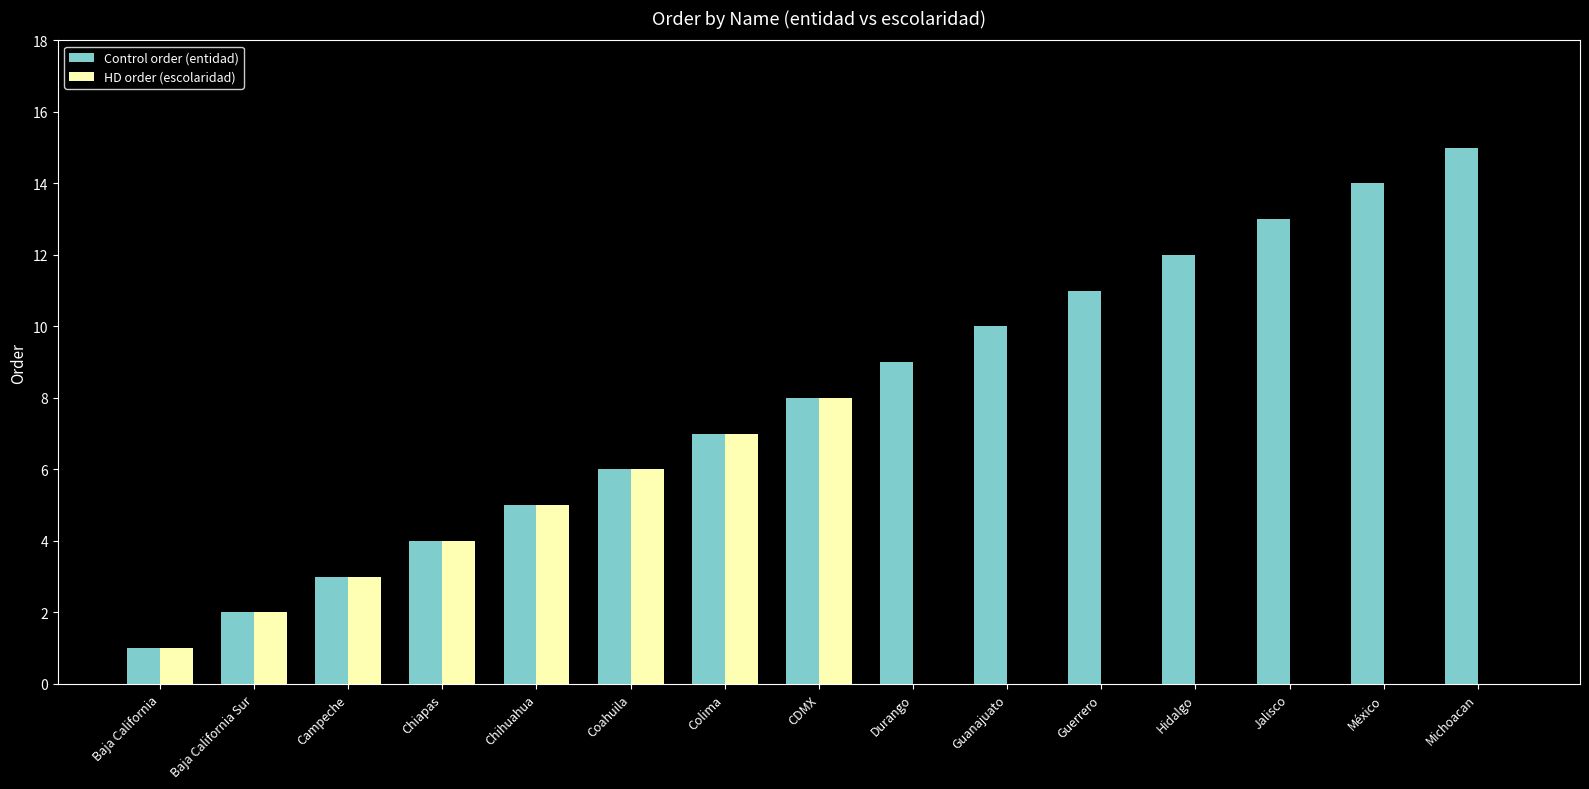

At which category is the sum across all series the highest?

CDMX